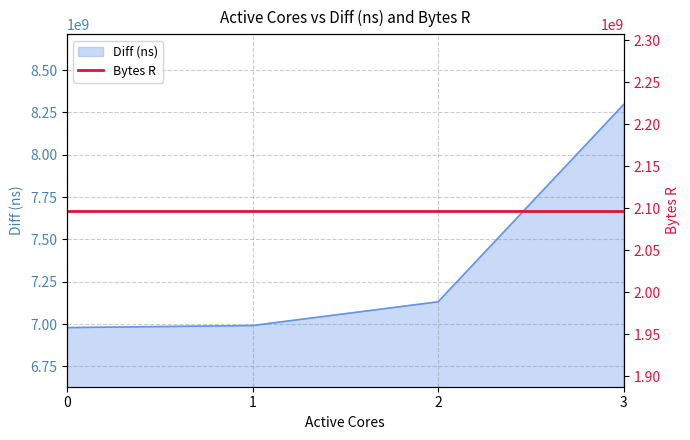

Rank the categories by value from lowest to highest.

0, 1, 2, 3